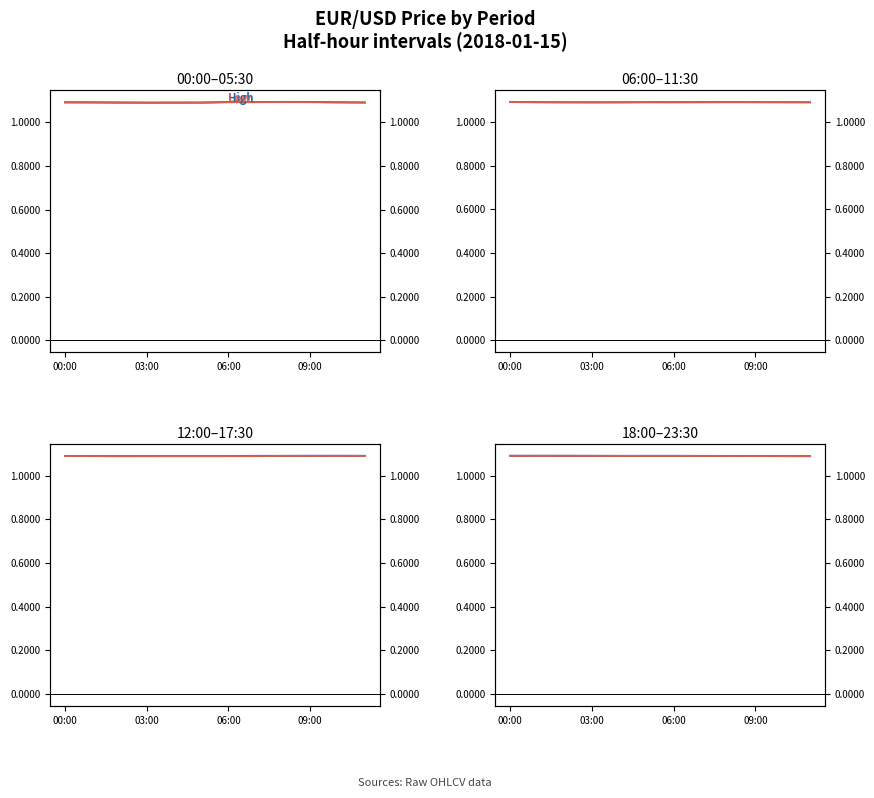

Where is the first local maximum for Low?

06:00